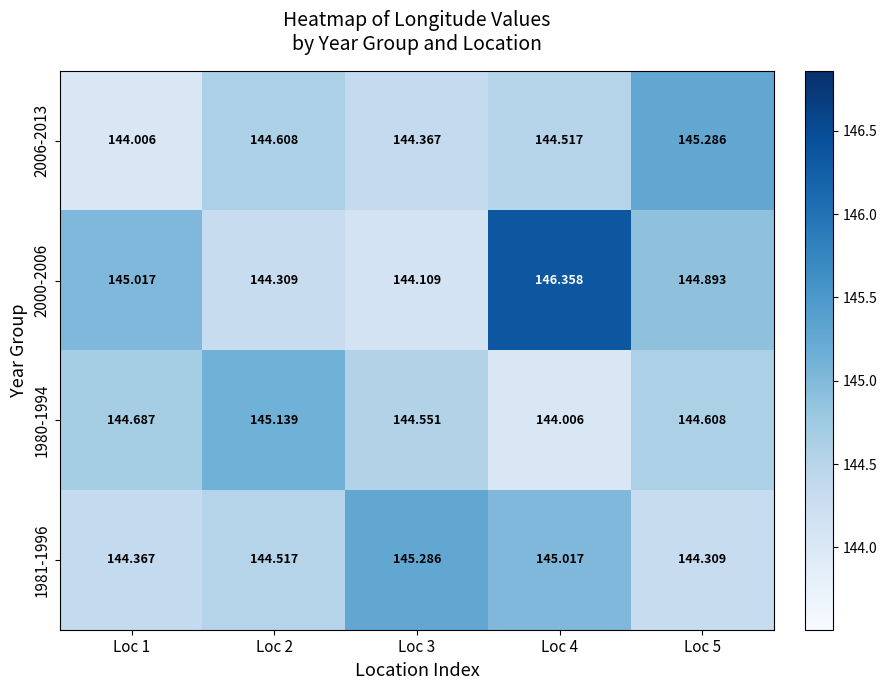

Is the value of 1981-1996 at Loc 5 greater than the value of 2000-2006 at Loc 4?

No